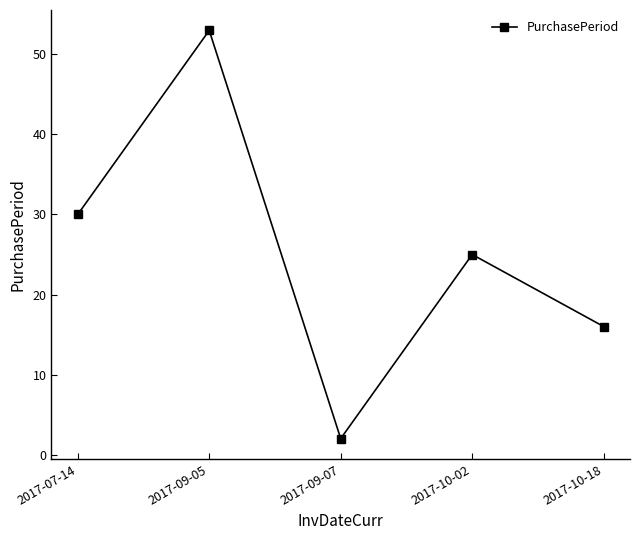

Reading right to left, what are all the values shown in this chart?

2017-10-18=16	2017-10-02=25	2017-09-07=2	2017-09-05=53	2017-07-14=30